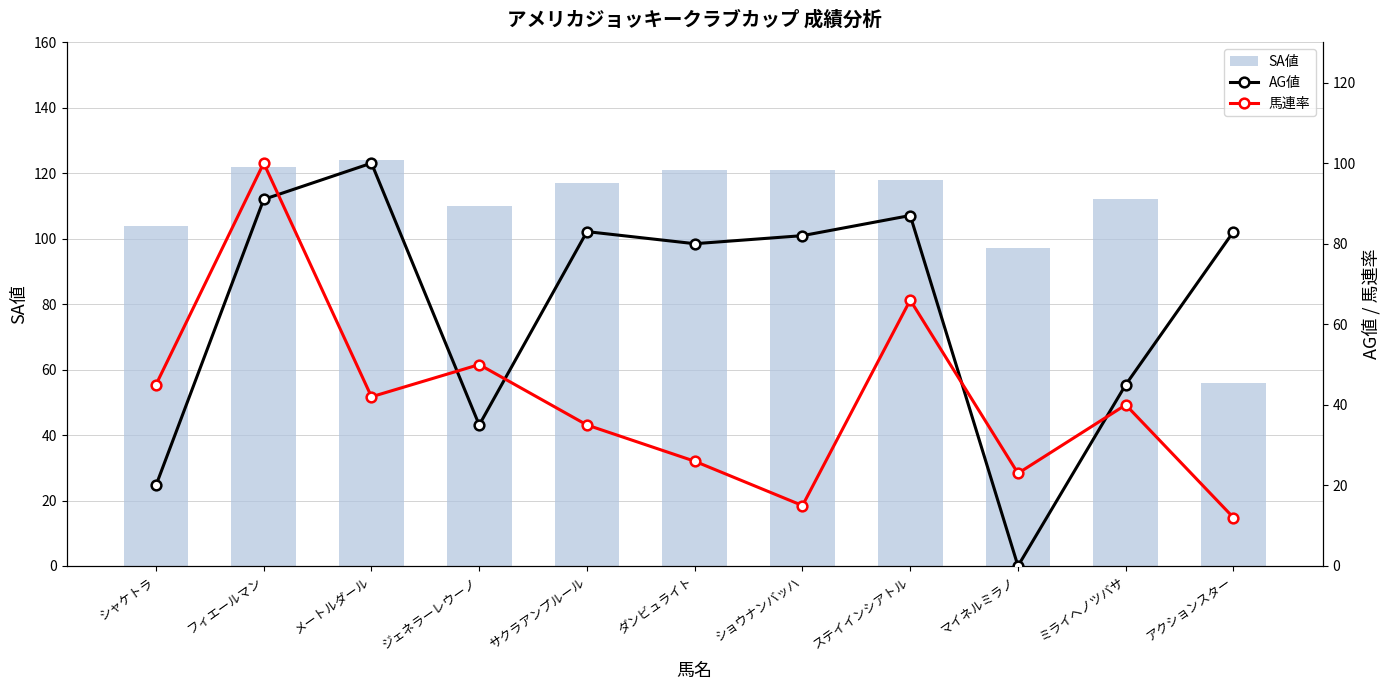

At which category is the sum across all series the highest?

フィエールマン